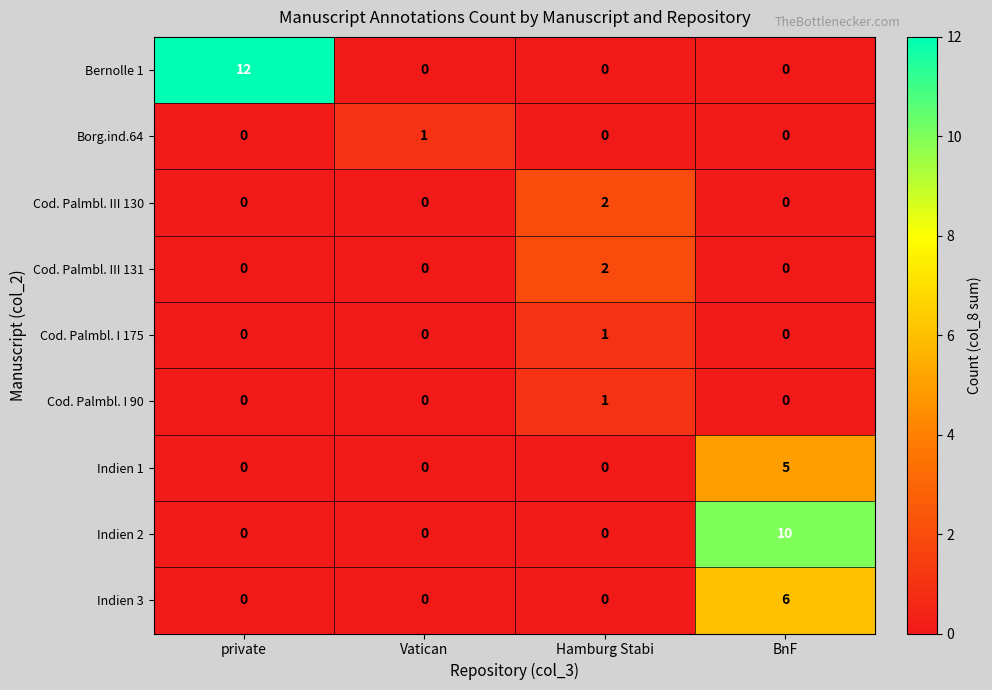

How many positive values does the Bernolle 1 series have?

1